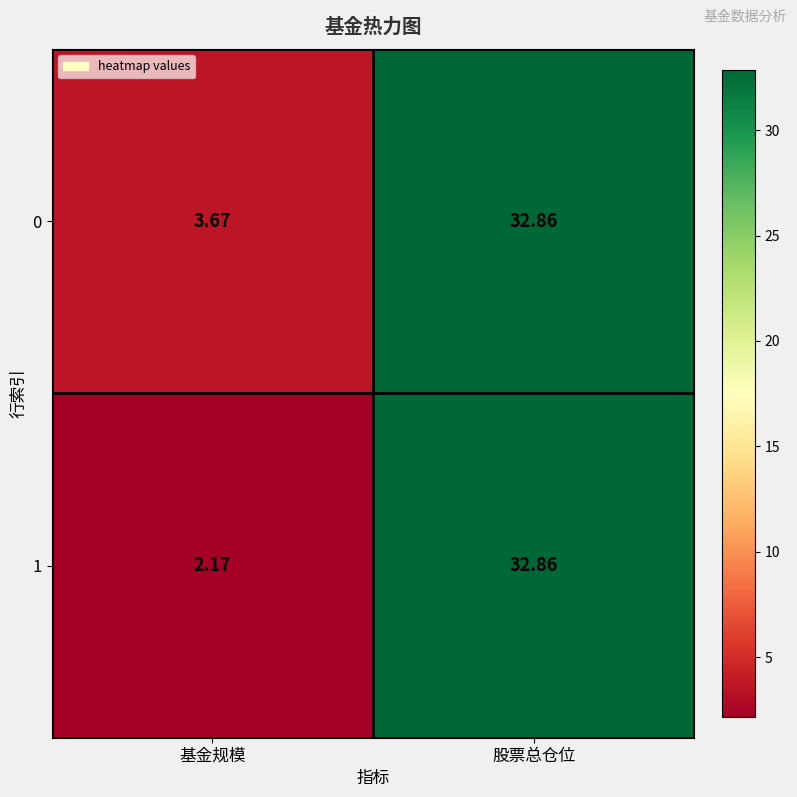

At which label is 1 closest to 17?

基金规模